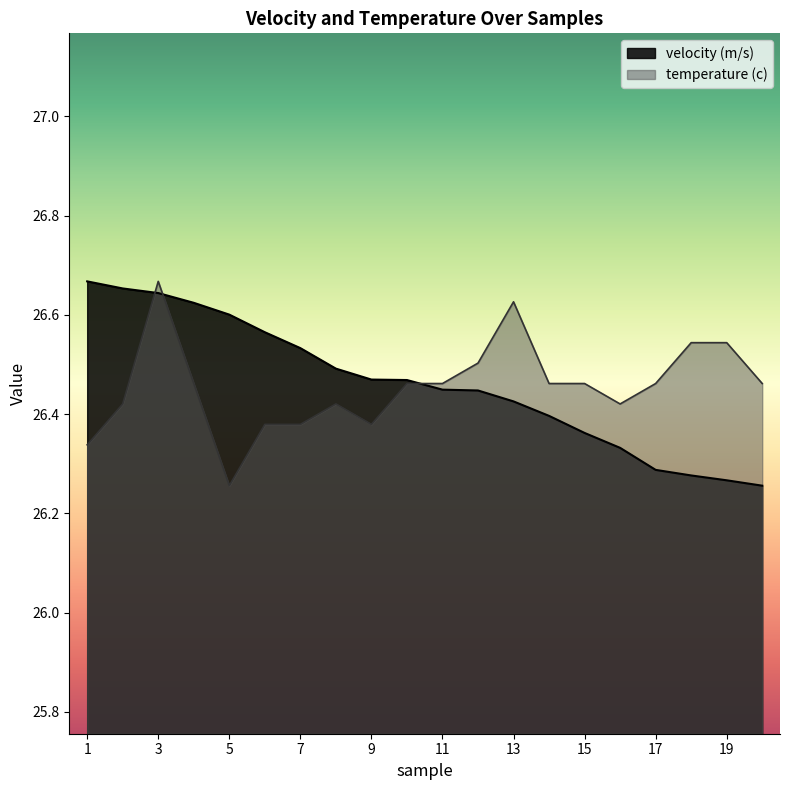

What is the greatest value displayed?

26.7